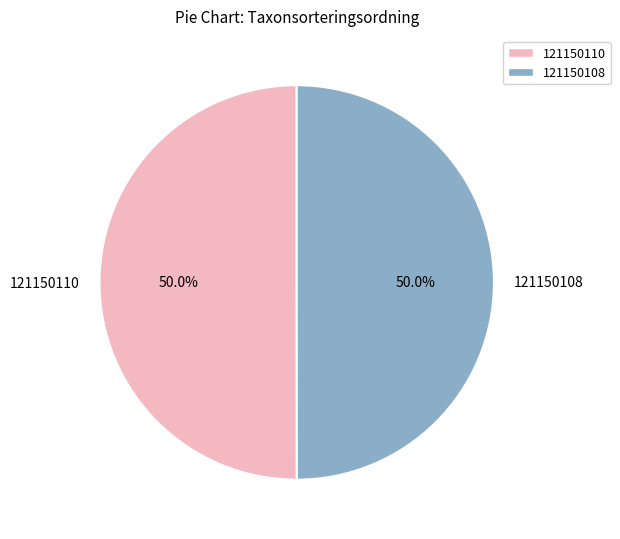

What is the ratio of the value at 121150108 to the value at 121150110?

1.0